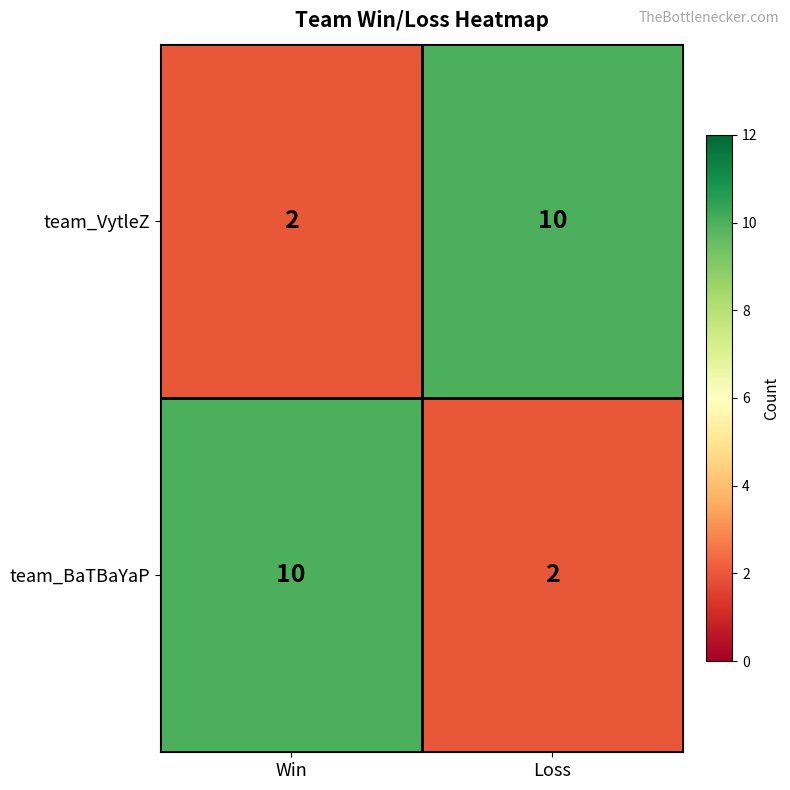

How many series are shown in this chart?

2